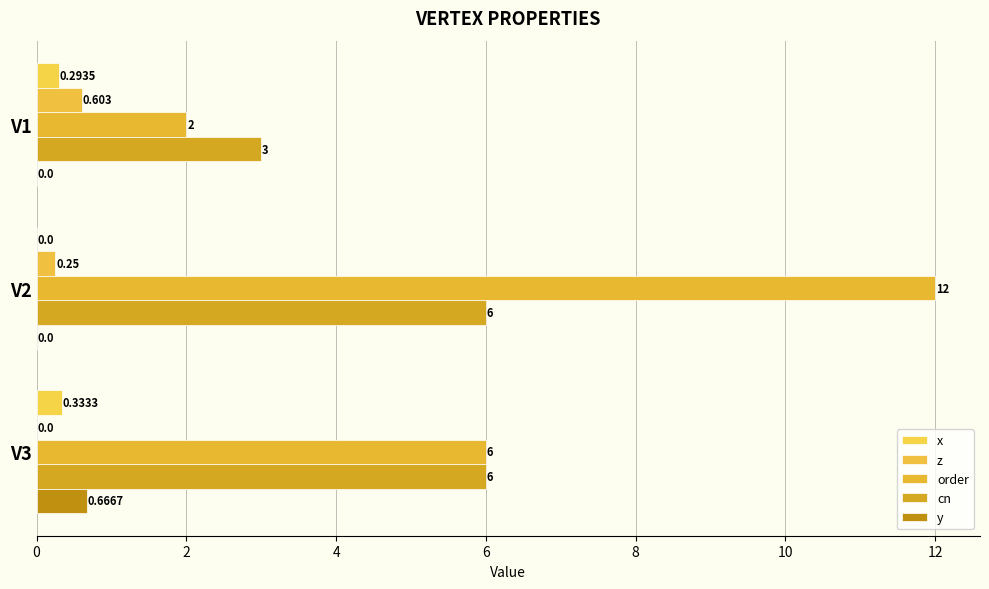

Which series has the widest spread of values?

order